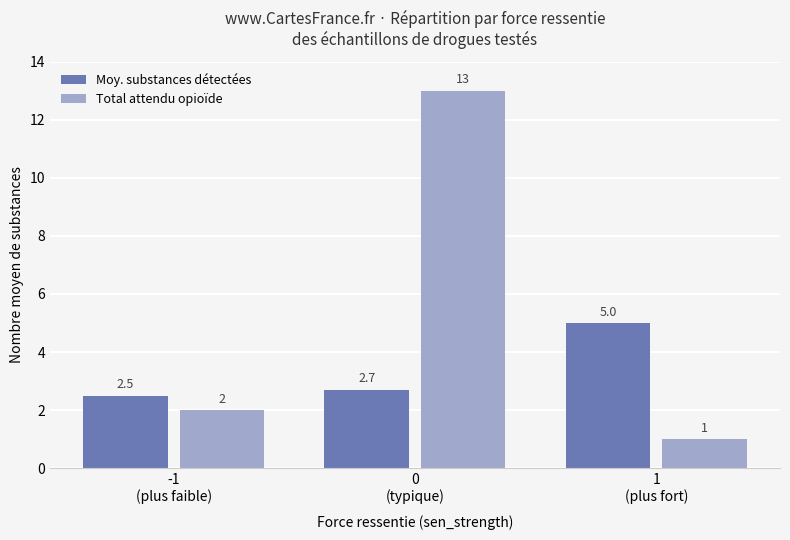

Between -1
(plus faible) and 1
(plus fort), which series saw the biggest shift?

Moy. substances détectées